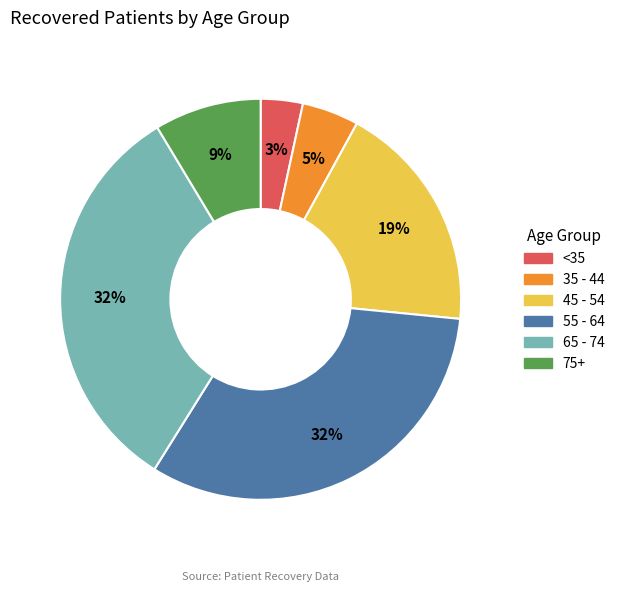

Is there any slice that represents more than half of the pie?

No